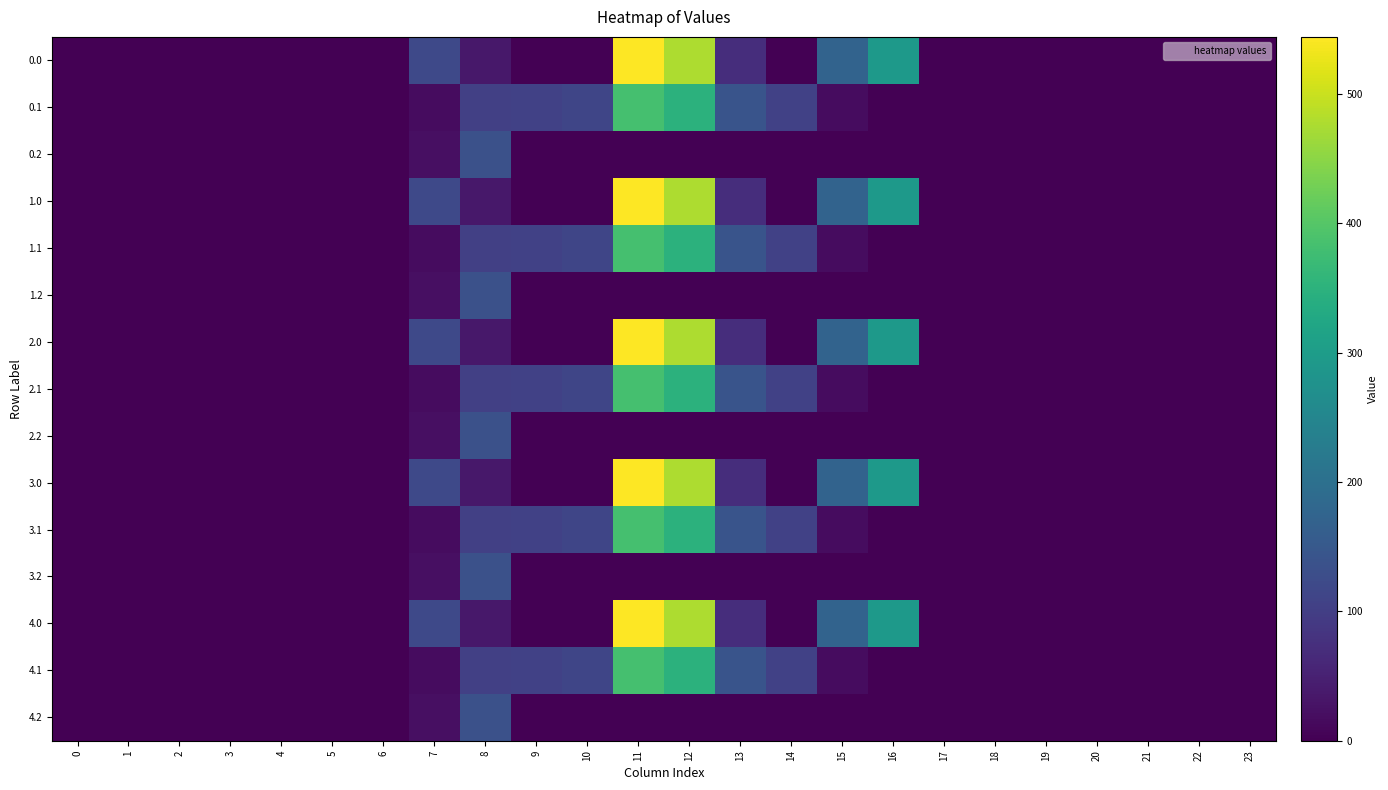

Reading right to left, transcribe all the data shown in this chart.

0.0: 23=0.0	22=0.0	21=0.0	20=0.0	19=0.0	18=0.0	17=0.0	16=294.5	15=172.8	14=0.3	13=70.2	12=477.2	11=544.3	10=0.0	9=0.0	8=35.0	7=120.6	6=0.0	5=0.0	4=0.0	3=0.0	2=0.0	1=0.0	0=0.0
0.1: 23=0.0	22=0.0	21=0.0	20=0.0	19=0.0	18=0.0	17=0.0	16=0.0	15=17.3	14=105.5	13=141.2	12=350.8	11=384.7	10=114.0	9=104.8	8=102.3	7=17.7	6=0.0	5=0.0	4=0.0	3=0.0	2=0.0	1=0.0	0=0.0
0.2: 23=0.0	22=0.0	21=0.0	20=0.0	19=0.0	18=0.0	17=0.0	16=0.0	15=0.0	14=0.0	13=0.0	12=0.0	11=0.0	10=0.0	9=0.0	8=134.2	7=22.3	6=0.0	5=0.0	4=0.0	3=0.0	2=0.0	1=0.0	0=0.0
1.0: 23=0.0	22=0.0	21=0.0	20=0.0	19=0.0	18=0.0	17=0.0	16=294.5	15=172.8	14=0.3	13=70.2	12=477.2	11=544.3	10=0.0	9=0.0	8=35.0	7=120.6	6=0.0	5=0.0	4=0.0	3=0.0	2=0.0	1=0.0	0=0.0
1.1: 23=0.0	22=0.0	21=0.0	20=0.0	19=0.0	18=0.0	17=0.0	16=0.0	15=17.3	14=105.5	13=141.2	12=350.8	11=384.7	10=114.0	9=104.8	8=102.3	7=17.7	6=0.0	5=0.0	4=0.0	3=0.0	2=0.0	1=0.0	0=0.0
1.2: 23=0.0	22=0.0	21=0.0	20=0.0	19=0.0	18=0.0	17=0.0	16=0.0	15=0.0	14=0.0	13=0.0	12=0.0	11=0.0	10=0.0	9=0.0	8=134.2	7=22.3	6=0.0	5=0.0	4=0.0	3=0.0	2=0.0	1=0.0	0=0.0
2.0: 23=0.0	22=0.0	21=0.0	20=0.0	19=0.0	18=0.0	17=0.0	16=294.5	15=172.8	14=0.3	13=70.2	12=477.2	11=544.3	10=0.0	9=0.0	8=35.0	7=120.6	6=0.0	5=0.0	4=0.0	3=0.0	2=0.0	1=0.0	0=0.0
2.1: 23=0.0	22=0.0	21=0.0	20=0.0	19=0.0	18=0.0	17=0.0	16=0.0	15=17.3	14=105.5	13=141.2	12=350.8	11=384.7	10=114.0	9=104.8	8=102.3	7=17.7	6=0.0	5=0.0	4=0.0	3=0.0	2=0.0	1=0.0	0=0.0
2.2: 23=0.0	22=0.0	21=0.0	20=0.0	19=0.0	18=0.0	17=0.0	16=0.0	15=0.0	14=0.0	13=0.0	12=0.0	11=0.0	10=0.0	9=0.0	8=134.2	7=22.3	6=0.0	5=0.0	4=0.0	3=0.0	2=0.0	1=0.0	0=0.0
3.0: 23=0.0	22=0.0	21=0.0	20=0.0	19=0.0	18=0.0	17=0.0	16=294.5	15=172.8	14=0.3	13=70.2	12=477.2	11=544.3	10=0.0	9=0.0	8=35.0	7=120.6	6=0.0	5=0.0	4=0.0	3=0.0	2=0.0	1=0.0	0=0.0
3.1: 23=0.0	22=0.0	21=0.0	20=0.0	19=0.0	18=0.0	17=0.0	16=0.0	15=17.3	14=105.5	13=141.2	12=350.8	11=384.7	10=114.0	9=104.8	8=102.3	7=17.7	6=0.0	5=0.0	4=0.0	3=0.0	2=0.0	1=0.0	0=0.0
3.2: 23=0.0	22=0.0	21=0.0	20=0.0	19=0.0	18=0.0	17=0.0	16=0.0	15=0.0	14=0.0	13=0.0	12=0.0	11=0.0	10=0.0	9=0.0	8=134.2	7=22.3	6=0.0	5=0.0	4=0.0	3=0.0	2=0.0	1=0.0	0=0.0
4.0: 23=0.0	22=0.0	21=0.0	20=0.0	19=0.0	18=0.0	17=0.0	16=294.5	15=172.8	14=0.3	13=70.2	12=477.2	11=544.3	10=0.0	9=0.0	8=35.0	7=120.6	6=0.0	5=0.0	4=0.0	3=0.0	2=0.0	1=0.0	0=0.0
4.1: 23=0.0	22=0.0	21=0.0	20=0.0	19=0.0	18=0.0	17=0.0	16=0.0	15=17.3	14=105.5	13=141.2	12=350.8	11=384.7	10=114.0	9=104.8	8=102.3	7=17.7	6=0.0	5=0.0	4=0.0	3=0.0	2=0.0	1=0.0	0=0.0
4.2: 23=0.0	22=0.0	21=0.0	20=0.0	19=0.0	18=0.0	17=0.0	16=0.0	15=0.0	14=0.0	13=0.0	12=0.0	11=0.0	10=0.0	9=0.0	8=134.2	7=22.3	6=0.0	5=0.0	4=0.0	3=0.0	2=0.0	1=0.0	0=0.0